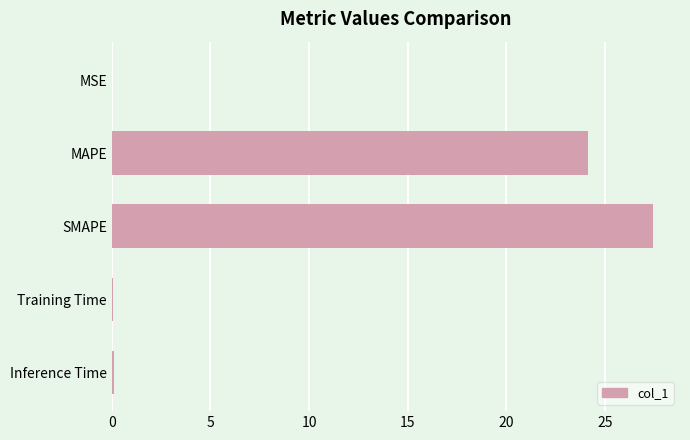

Is it true that the value at SMAPE is 27.4?

True